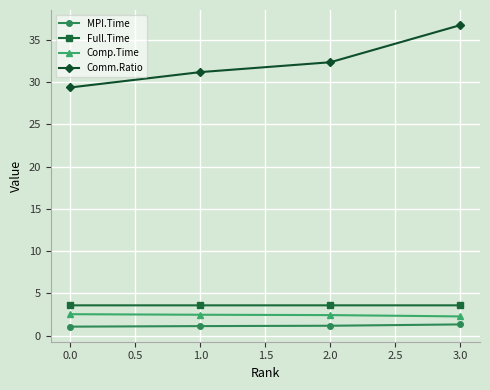

The Comp.Time series shows 2.5 at 0.0. True or false?

True